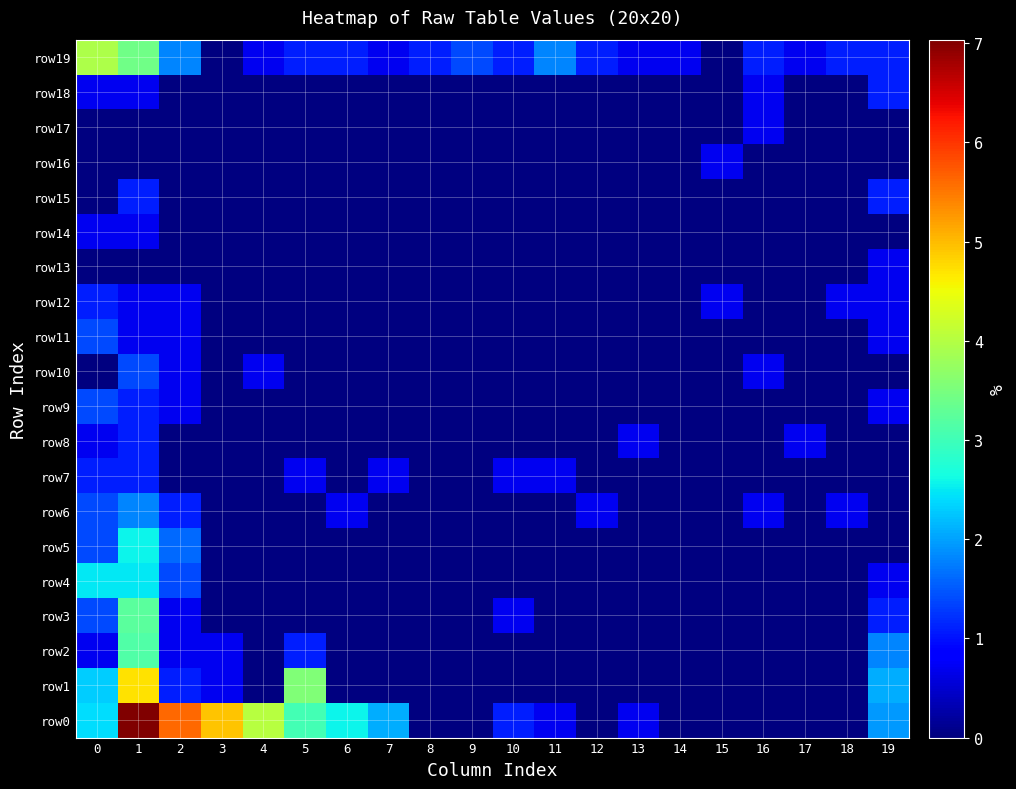

Which has a higher value, 13 or 12?

13